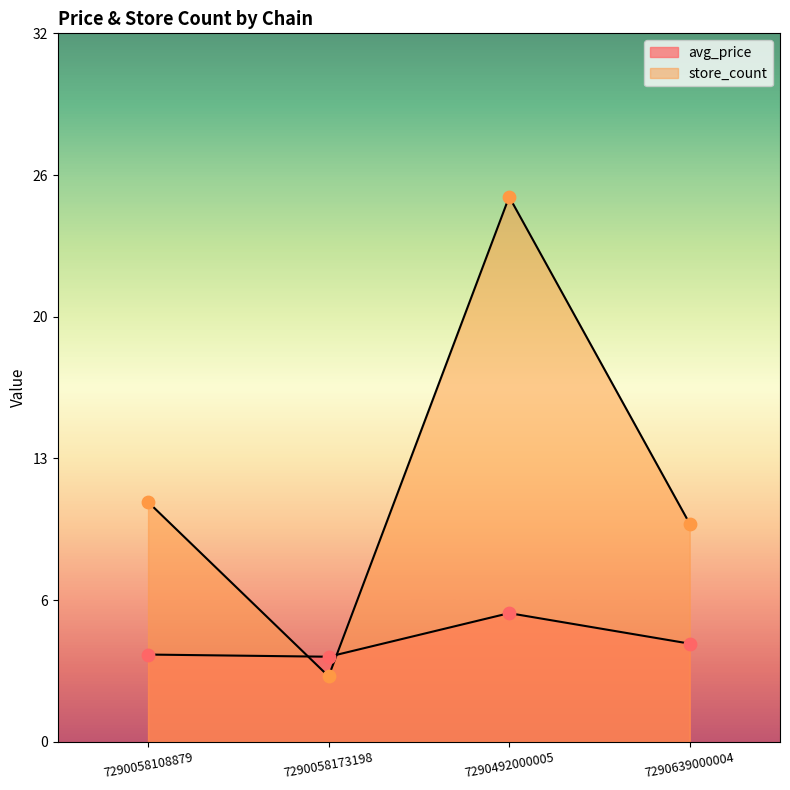

Is the value of avg_price at 7290492000005 greater than the value of store_count at 7290492000005?

No